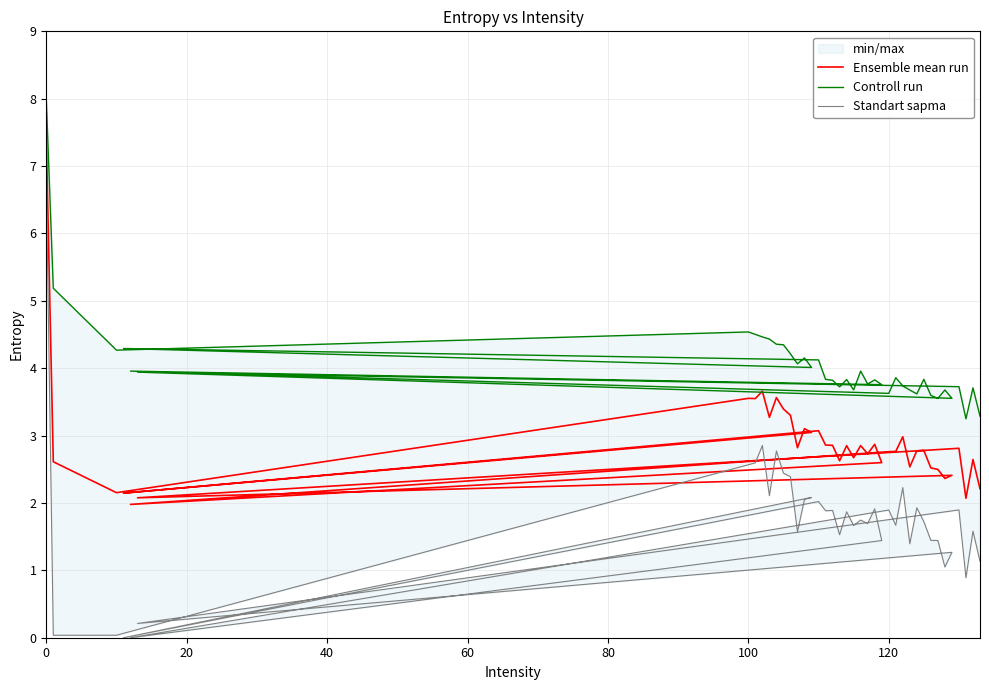

Reading left to right, extract all data points from this chart.

Ensemble mean run: 7.4	2.6	2.2	3.6	3.5	3.7	3.3	3.6	3.4	3.3	2.8	3.1	3.0	2.1	3.1	2.9	2.9	2.6	2.9	2.7	2.9	2.7	2.9	2.6	2.0	2.8	2.8	3.0	2.5	2.8	2.8	2.5	2.5	2.4	2.4	2.1	2.8	2.1	2.6	2.2
Controll run: 8.0	5.2	4.3	4.5	4.5	4.5	4.4	4.4	4.3	4.2	4.1	4.2	4.0	4.3	4.1	3.8	3.8	3.7	3.8	3.7	4.0	3.8	3.8	3.8	4.0	3.6	3.9	3.7	3.7	3.6	3.8	3.6	3.6	3.7	3.6	3.9	3.7	3.2	3.7	3.3
Standart sapma: 6.8	0.0	0.0	2.6	2.6	2.9	2.1	2.8	2.4	2.4	1.6	2.1	2.1	0.0	2.0	1.9	1.9	1.5	1.9	1.7	1.7	1.7	1.9	1.4	0.0	1.9	1.7	2.2	1.4	1.9	1.7	1.4	1.4	1.0	1.3	0.2	1.9	0.9	1.6	1.1